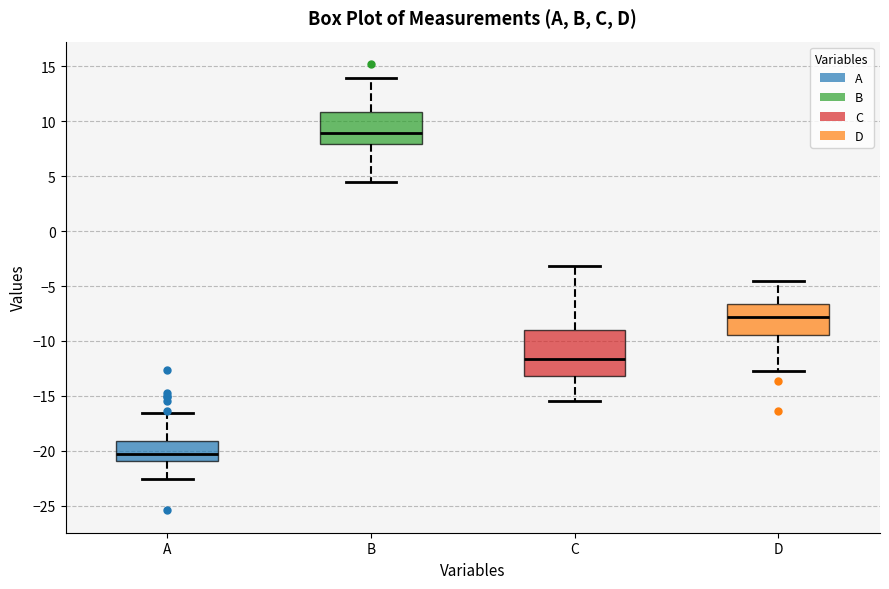

Reading left to right, transcribe this box plot: for each box, give where its median line is, the range the box spans, and where its two whiskers end, as read against the y-axis. The values are not printed on the chart, so give them approximately, as read against the axis.

A: median -20.5, box -21.0 to -19.0, whiskers -22.5 to -16.5
B: median 9.0, box 8.0 to 11.0, whiskers 4.5 to 14.0
C: median -11.5, box -13.0 to -9.0, whiskers -15.5 to -3.0
D: median -8.0, box -9.5 to -6.5, whiskers -12.5 to -4.5